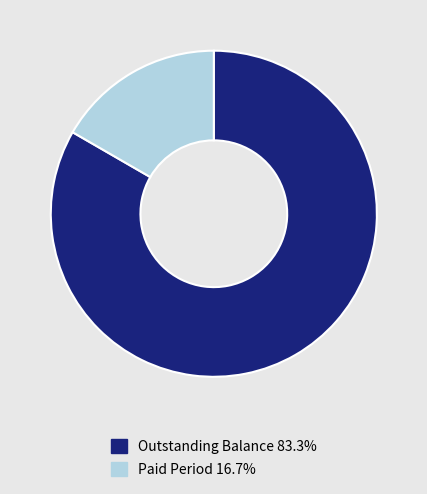

What is the ratio of the value at Outstanding Balance 83.3% to the value at Paid Period 16.7%?

5.0